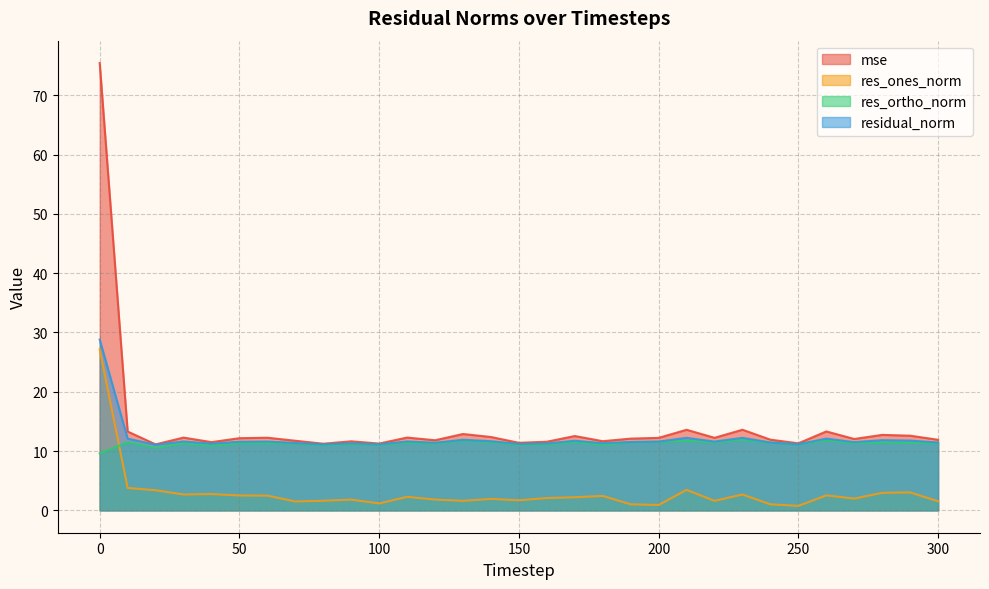

Which series has the largest total across all categories?

mse